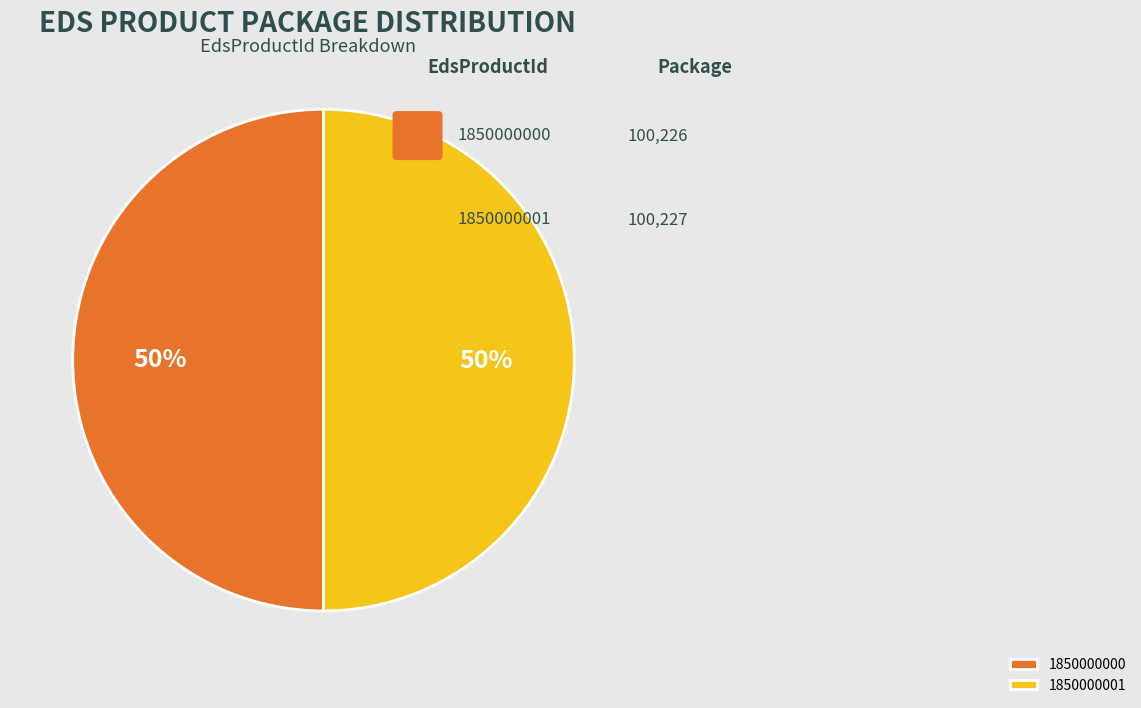

The 1850000000 slice represents 50% of the pie. True or false?

True